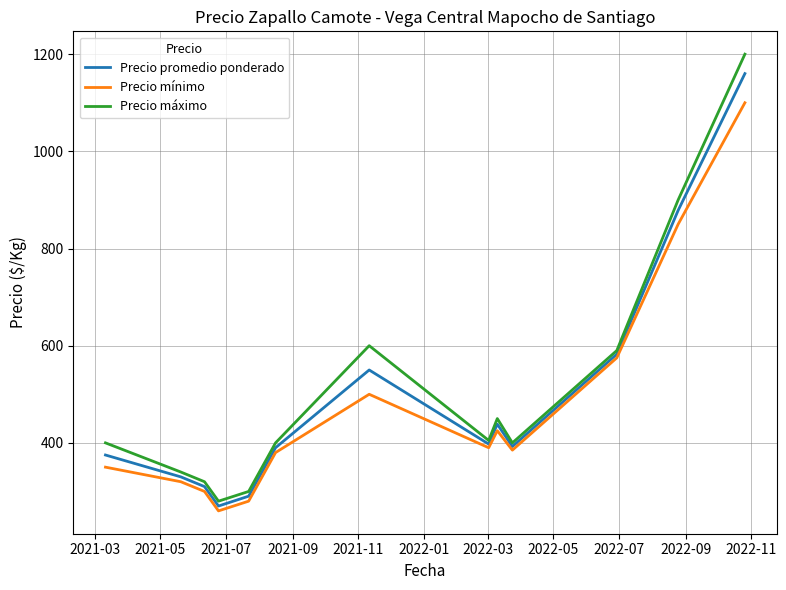

Which series has the largest range (max minus min)?

Precio máximo